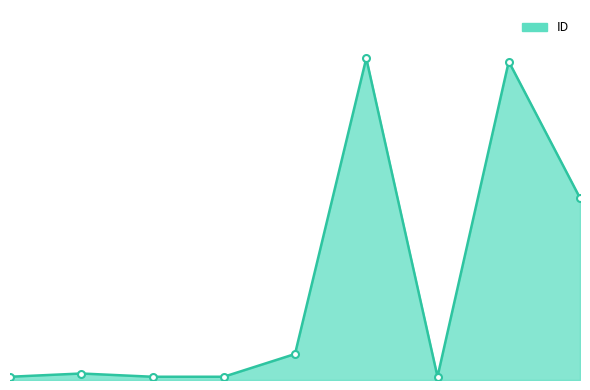

Does the chart have visible grid lines?

No